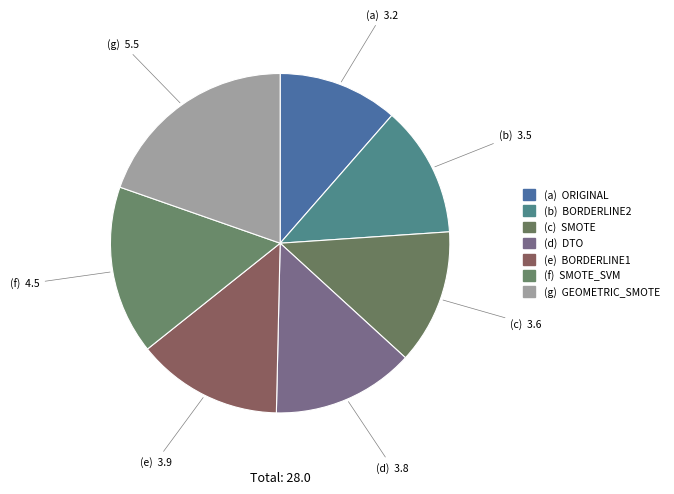

Rank the categories by value from highest to lowest.

GEOMETRIC_SMOTE, SMOTE_SVM, BORDERLINE1, DTO, SMOTE, BORDERLINE2, ORIGINAL